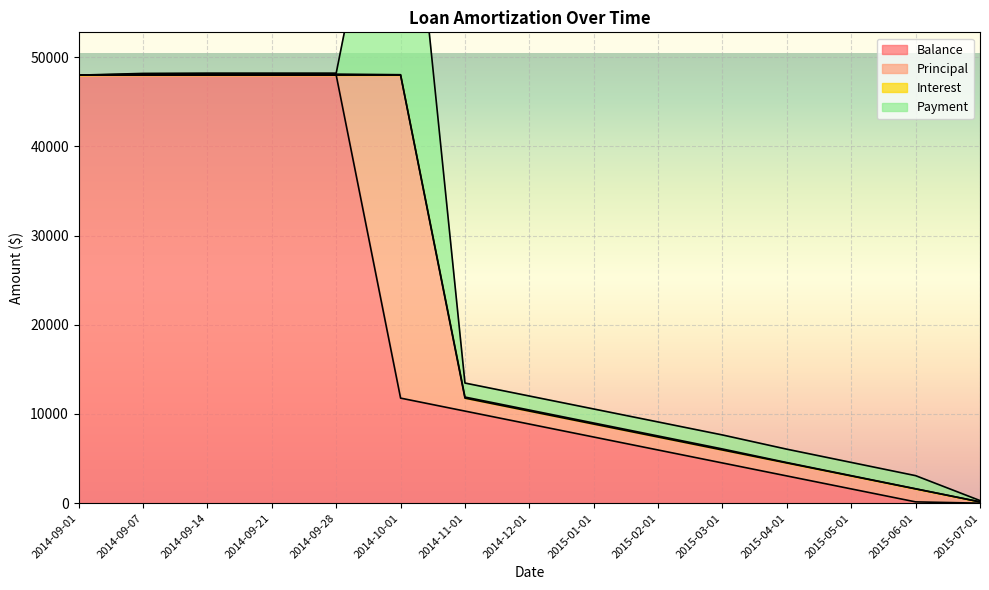

Where is Balance nearest to the value 24000?

2014-10-01